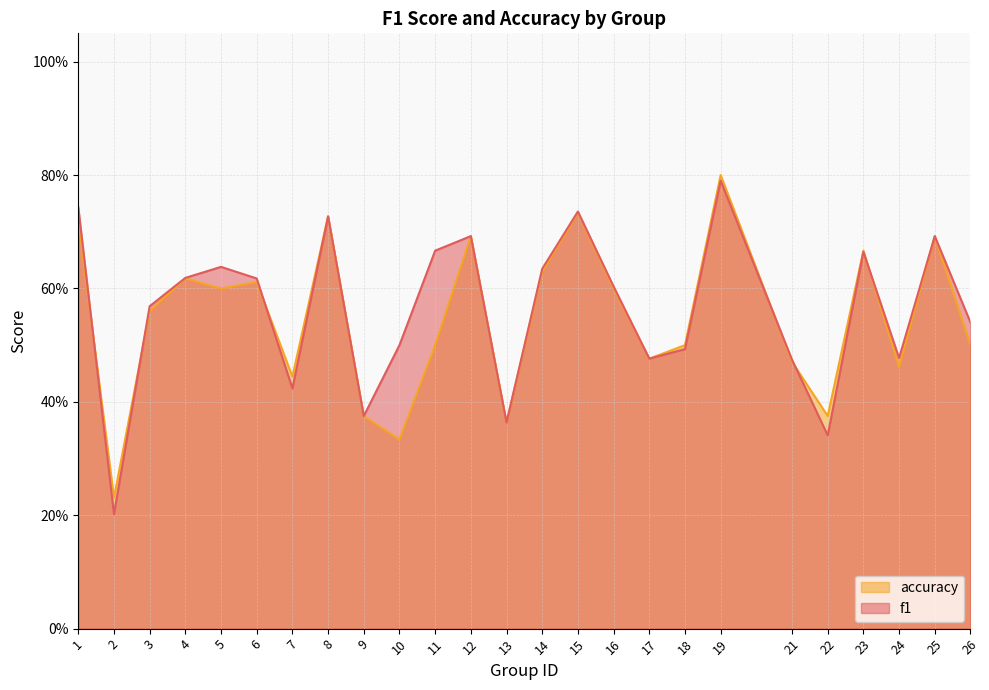

The f1 series shows 0.9 at 11. True or false?

False